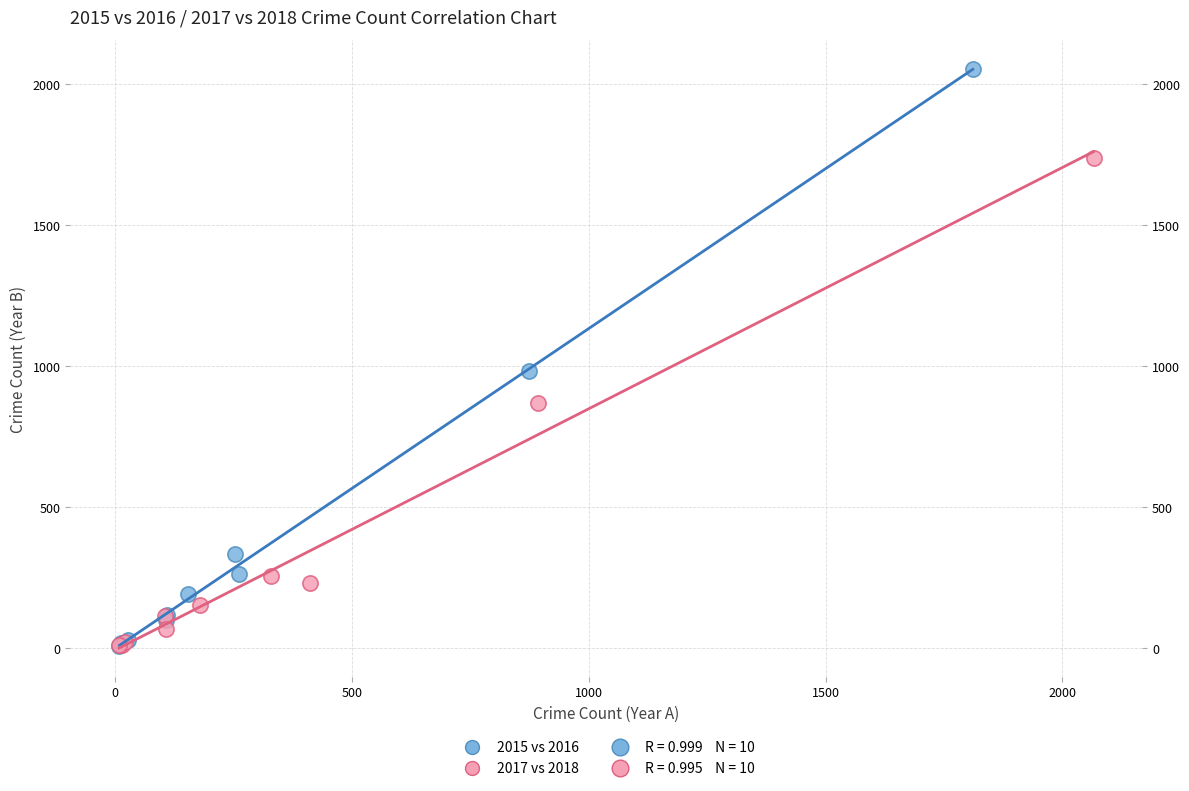

Which series reaches the maximum Y coordinate?

2015 vs 2016